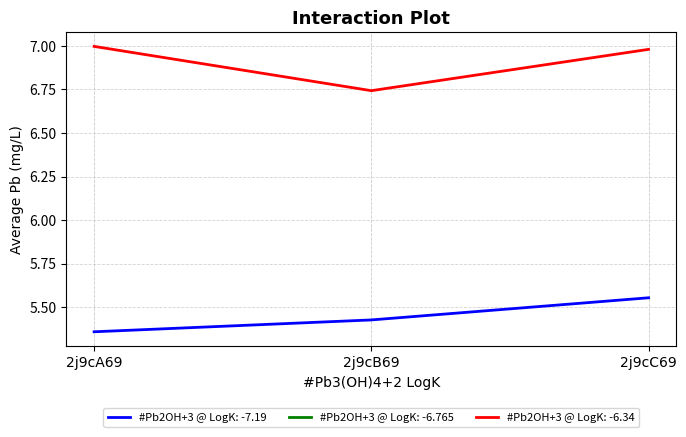

What position from the right is 2j9cA69?

3